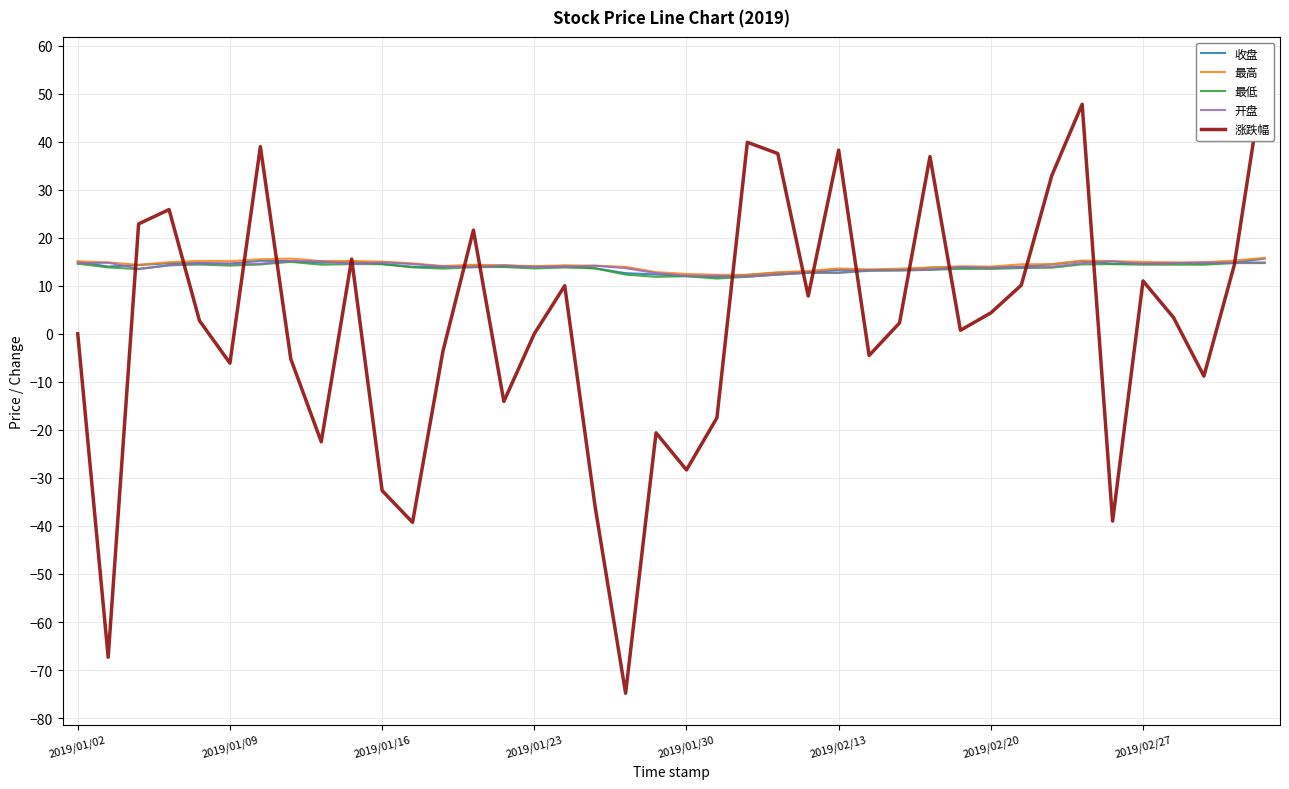

What is the lowest value of the 最低 series?

11.5